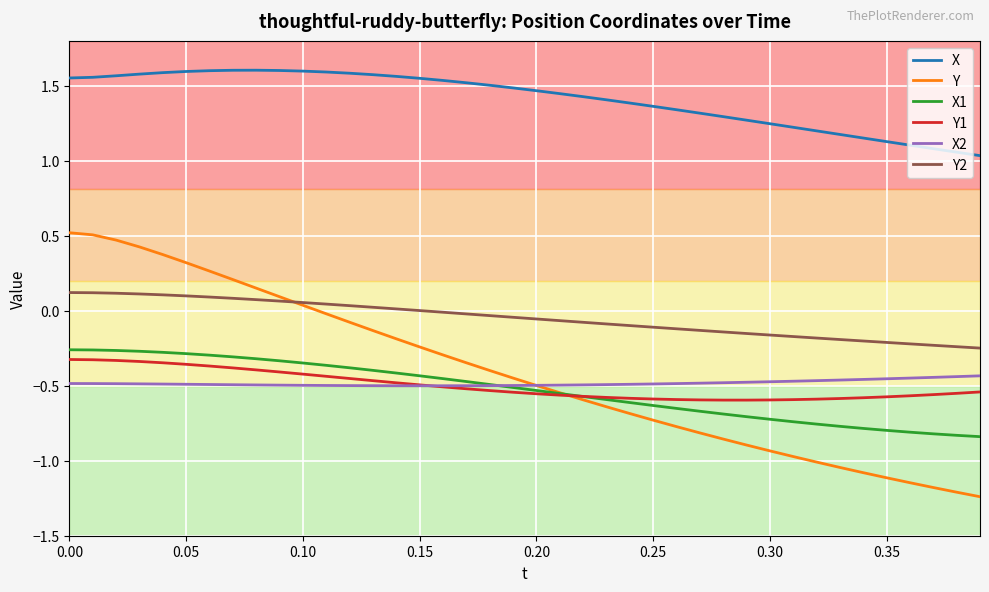

Which series has the largest total across all categories?

X